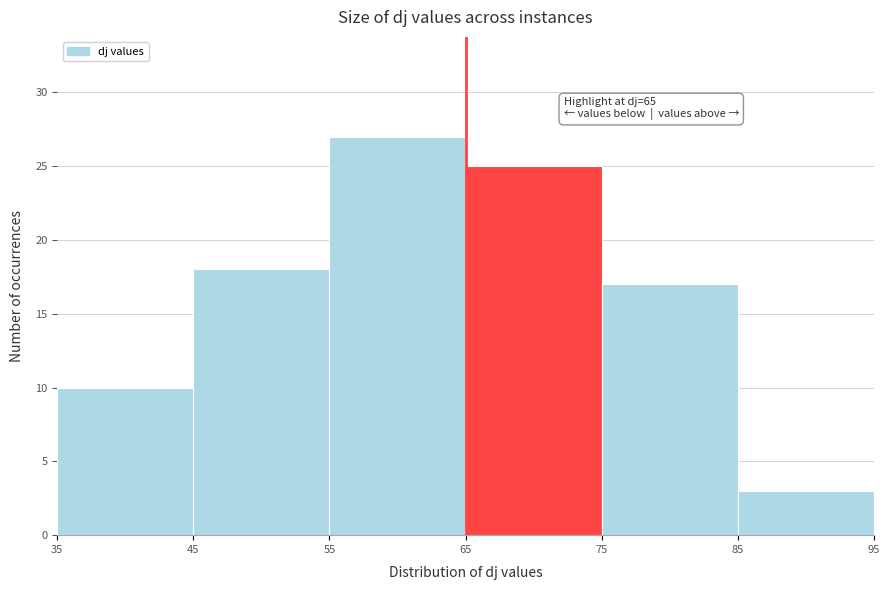

Which range on the x-axis has the tallest bar?

55 to 65